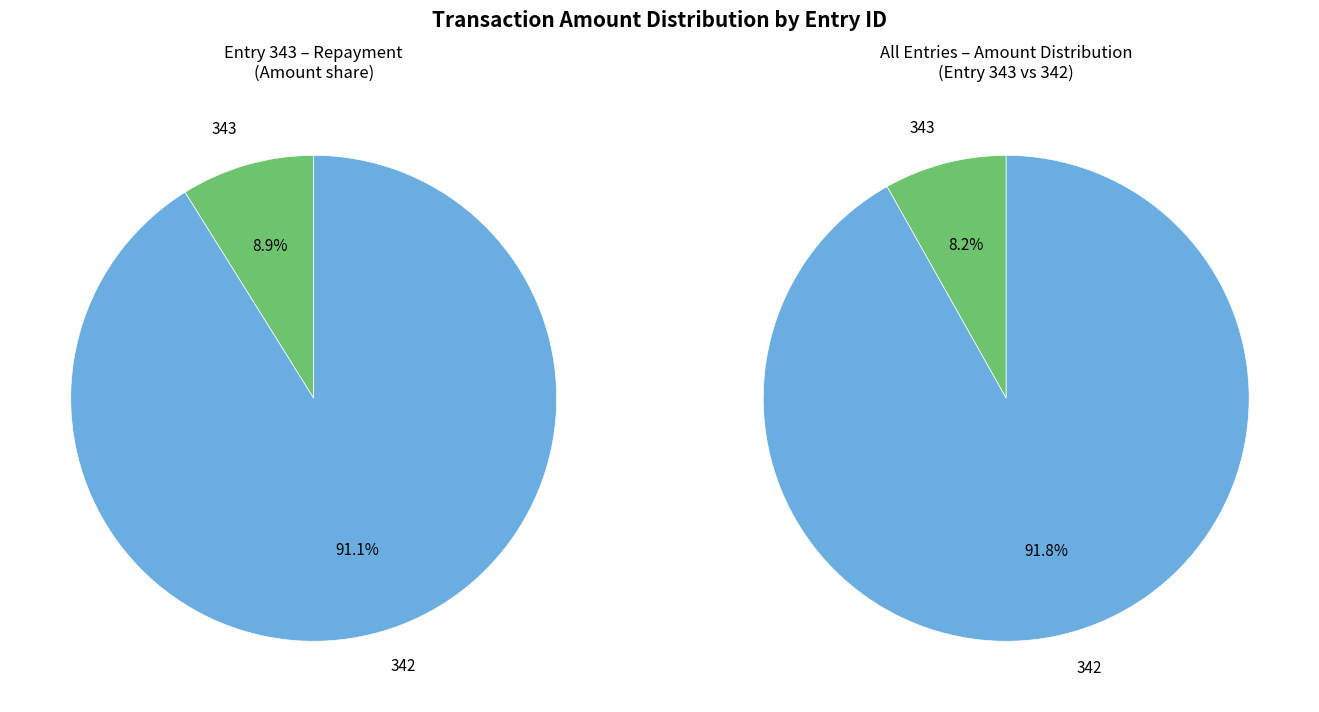

How many slices are in this pie chart?

2